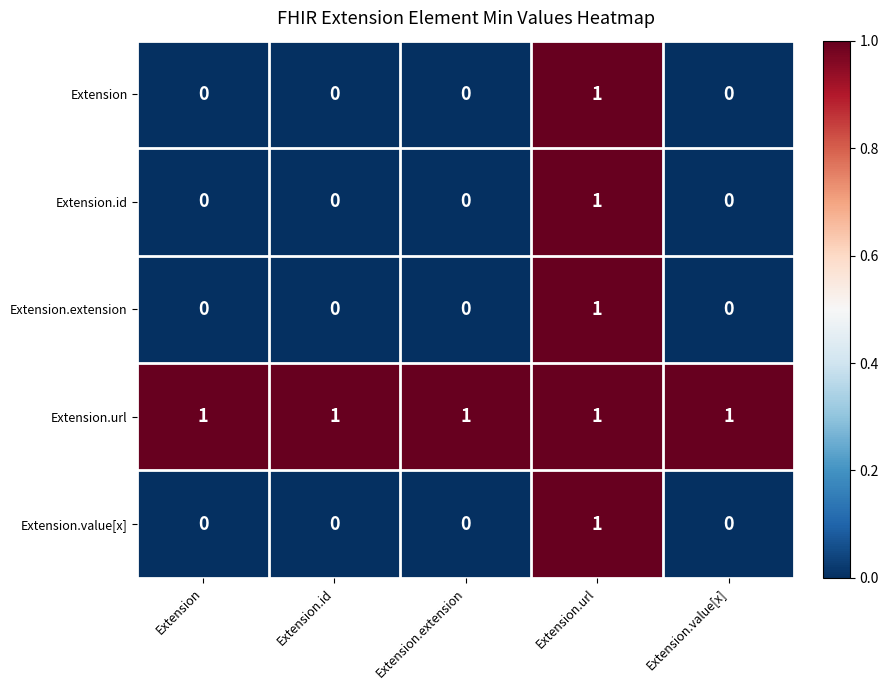

At how many categories does at least one series exceed 0?

5